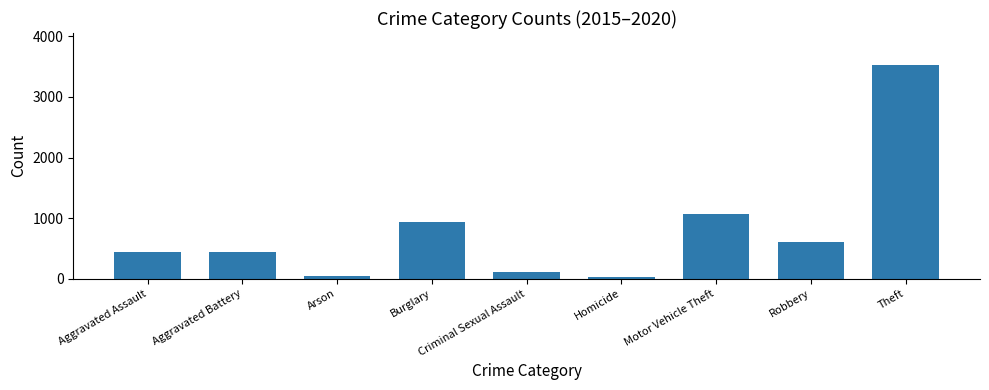

Which has a higher value, Theft or Aggravated Battery?

Theft